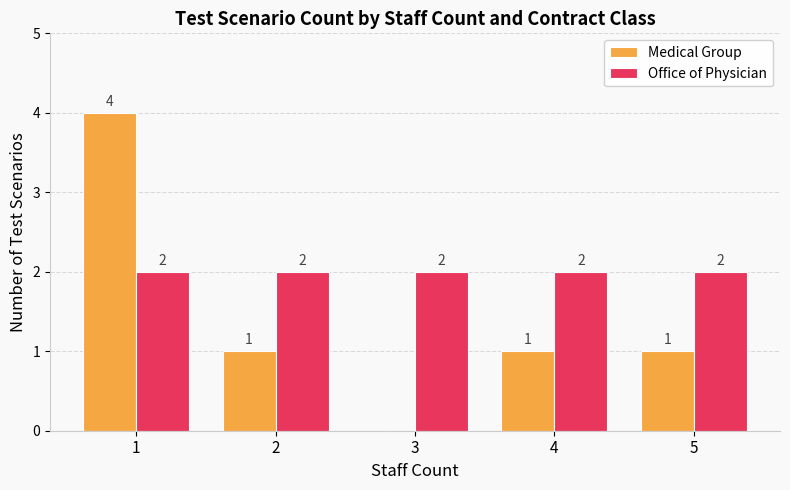

Does the chart contain stacked bars?

No